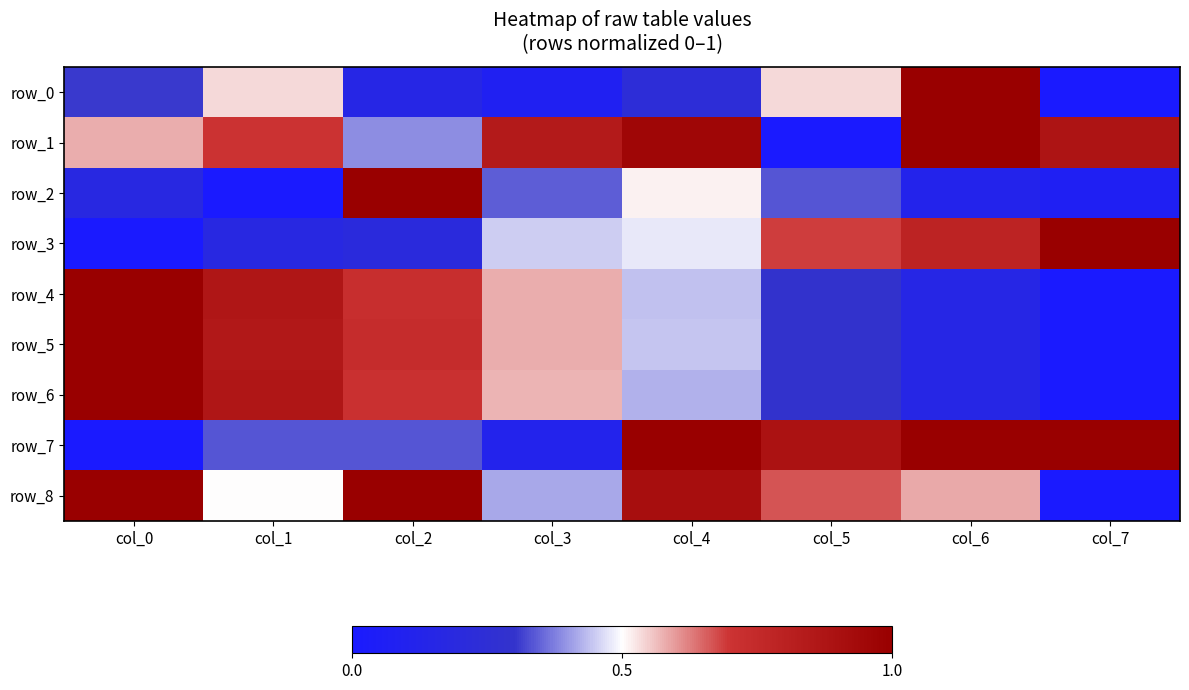

What is the difference between the maximum and minimum values in the row_3 series?

1.0